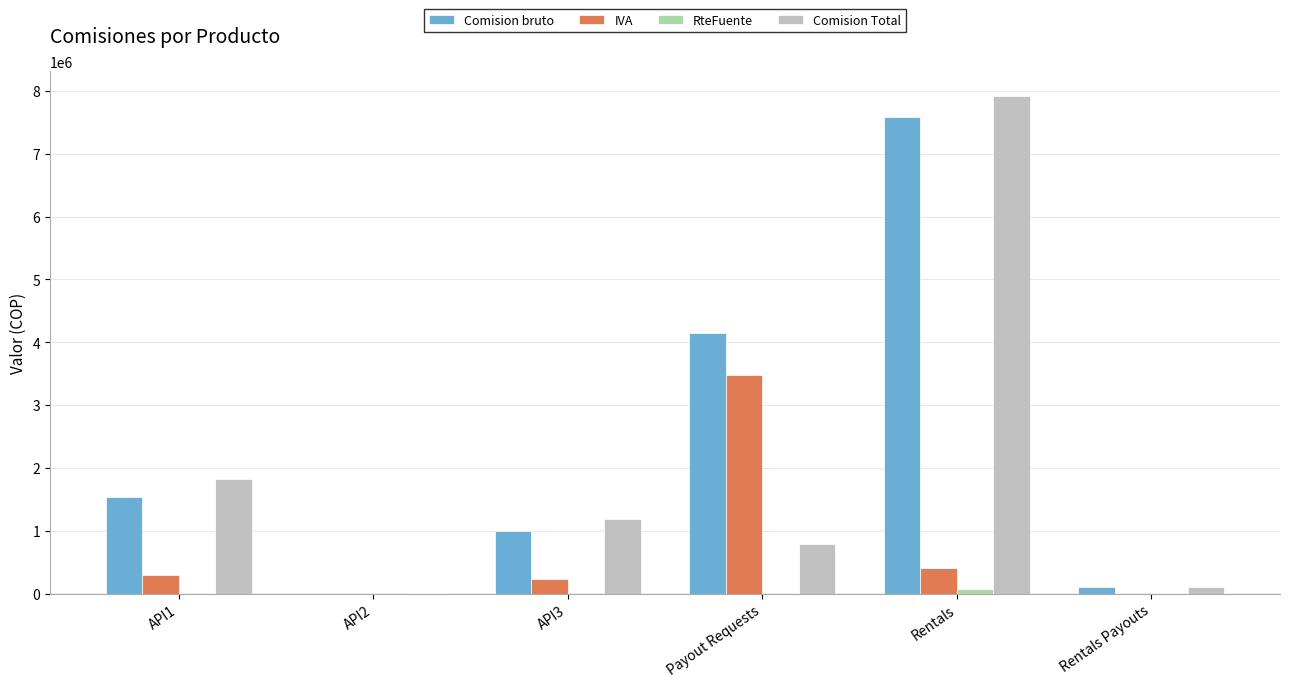

At which category is the sum across all series the highest?

Rentals